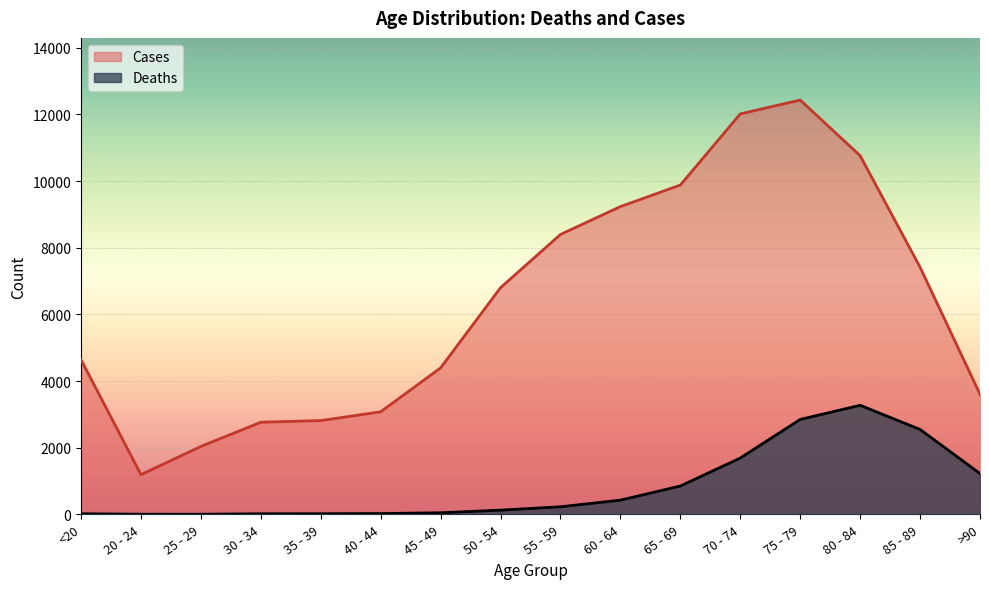

What is the sum of the Cases values at 20 - 24 and 25 - 29?

3229